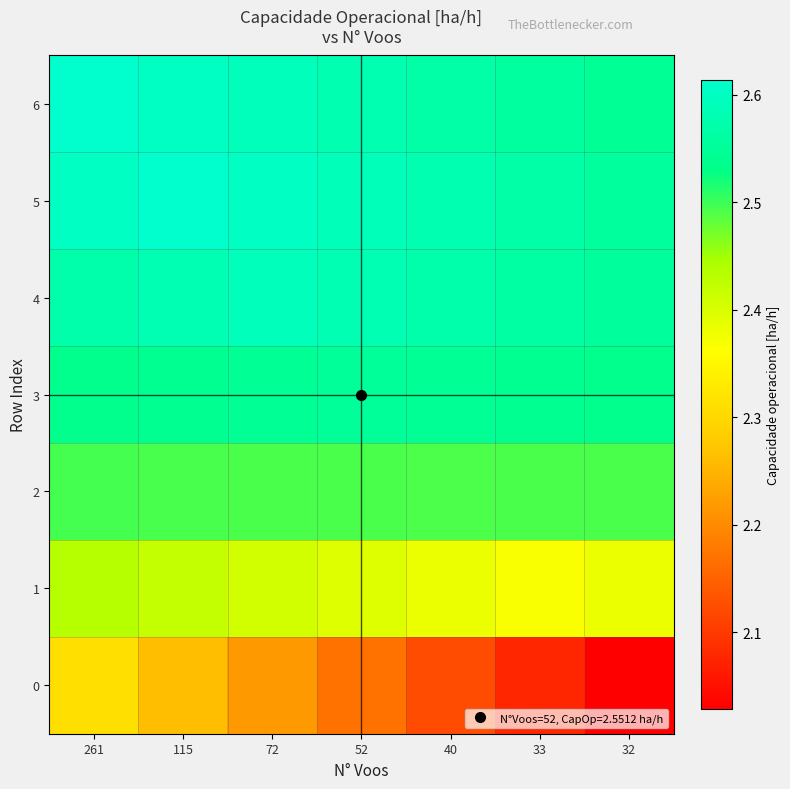

Which series has the largest total across all categories?

5